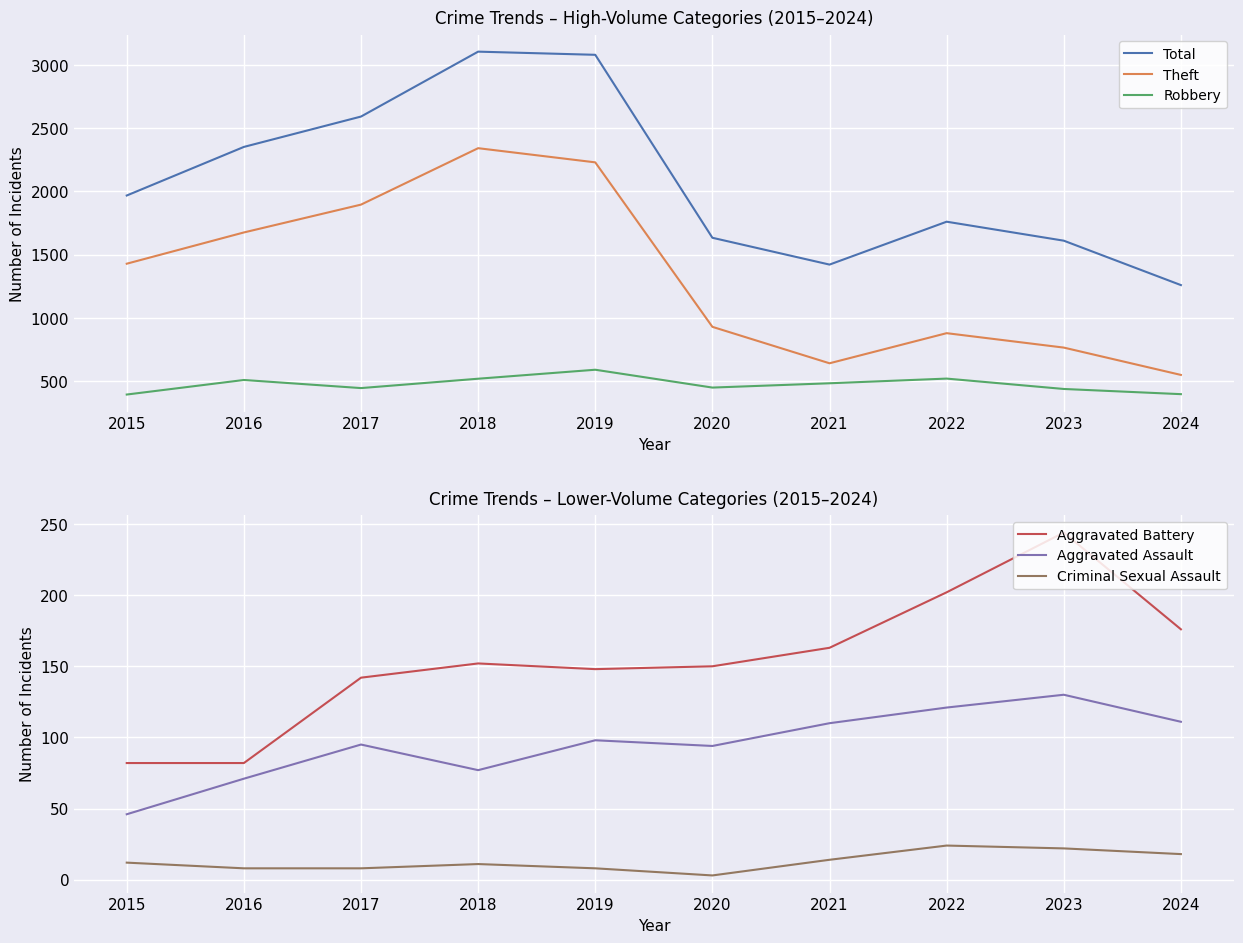

True or false: Theft and Robbery intersect in this chart.

False